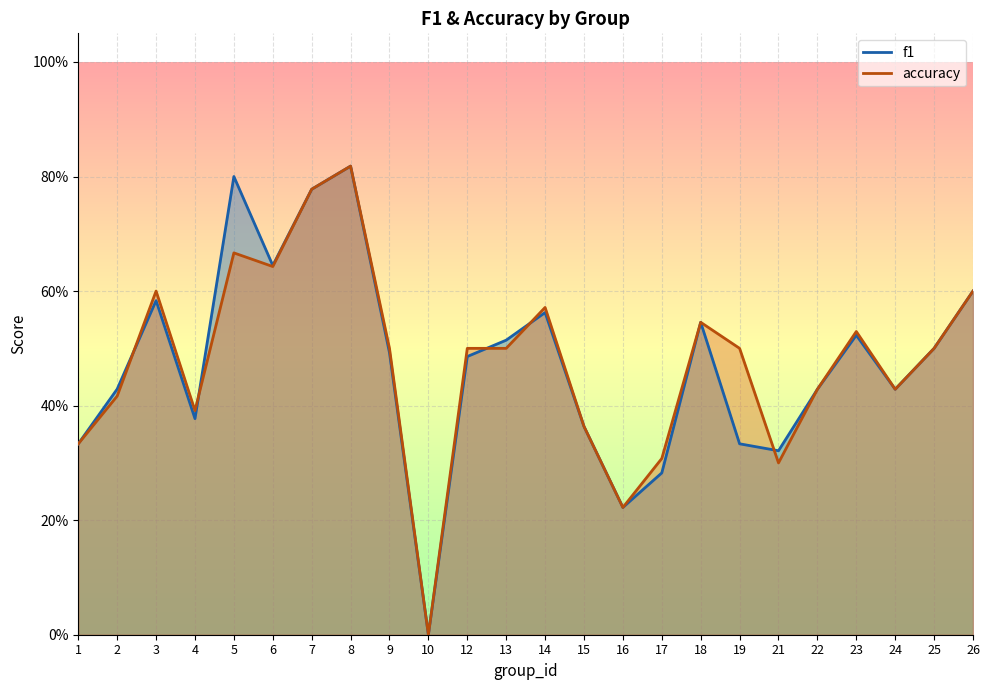

At which label is accuracy closest to 0?

10